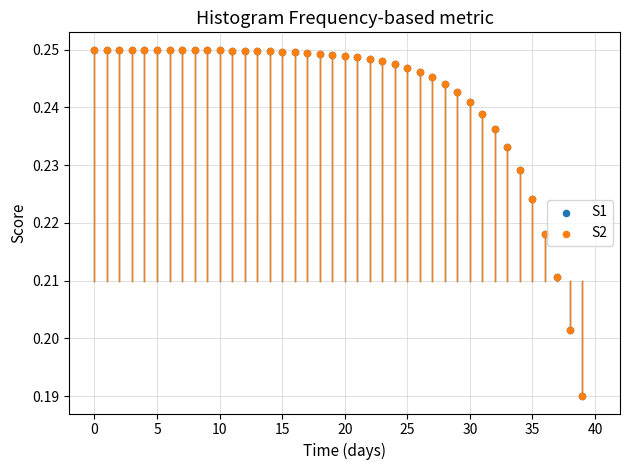

What are all the series names shown in the legend?

S1, S2